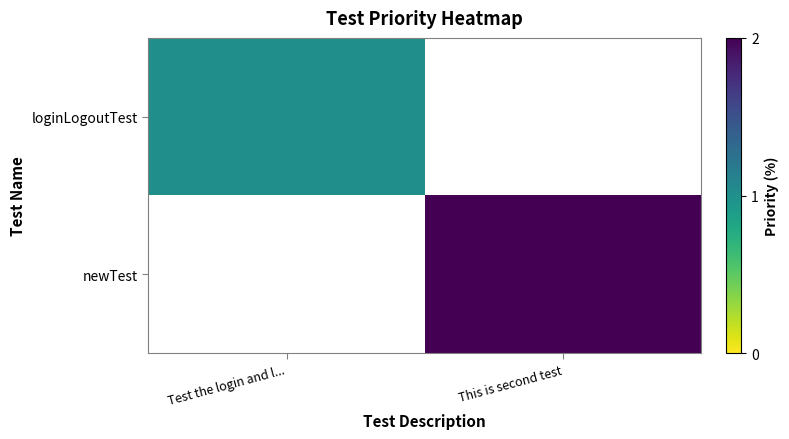

List the series in order of their peak value, lowest first.

loginLogoutTest, newTest